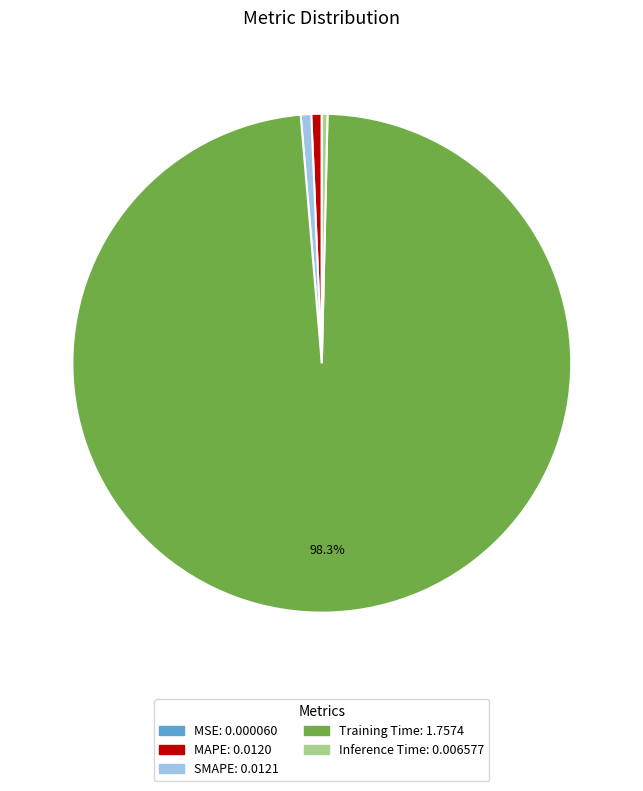

To the nearest percent, what is the difference between the SMAPE and Training Time slice percentages?

98%